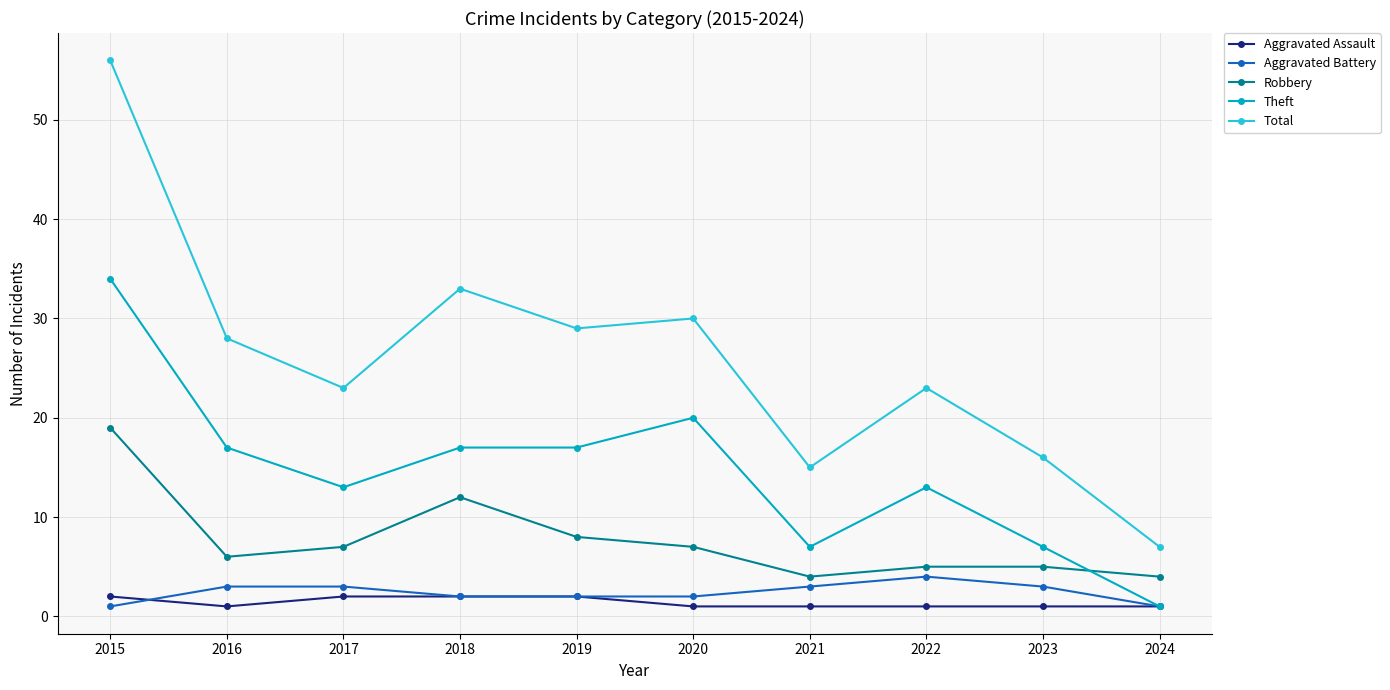

The Theft series shows 20 at 2017. True or false?

False